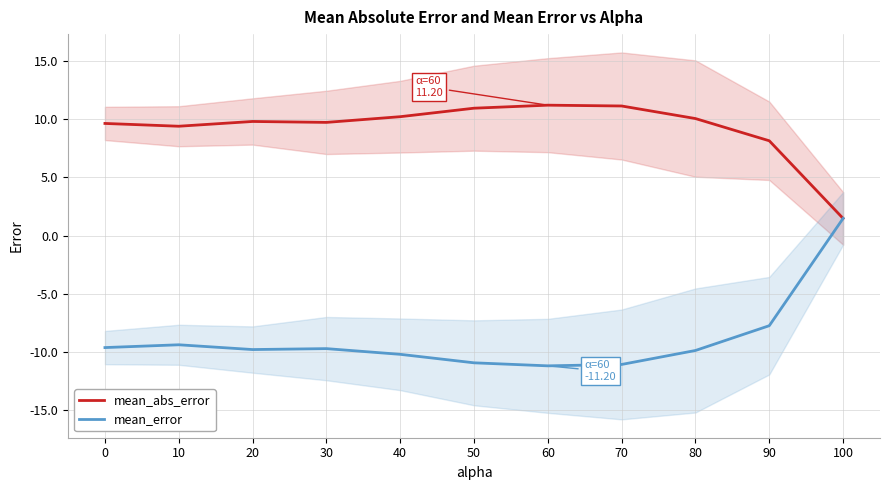

How many negative values does the mean_error series have?

10